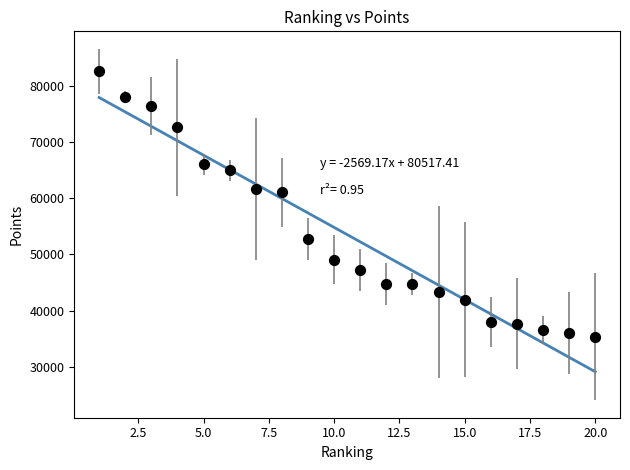

What is the range of X values (max minus min)?

19.0